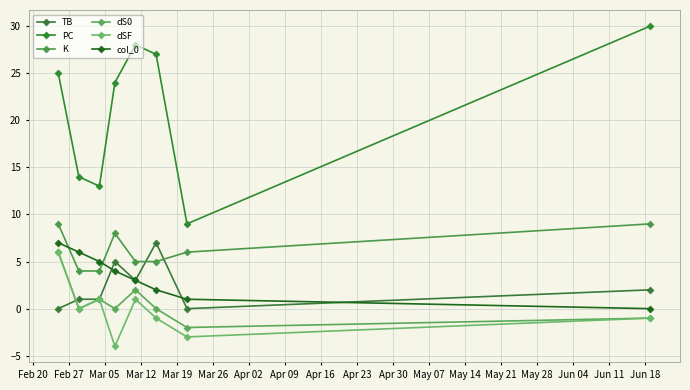

How many times do K and col_0 cross each other?

2